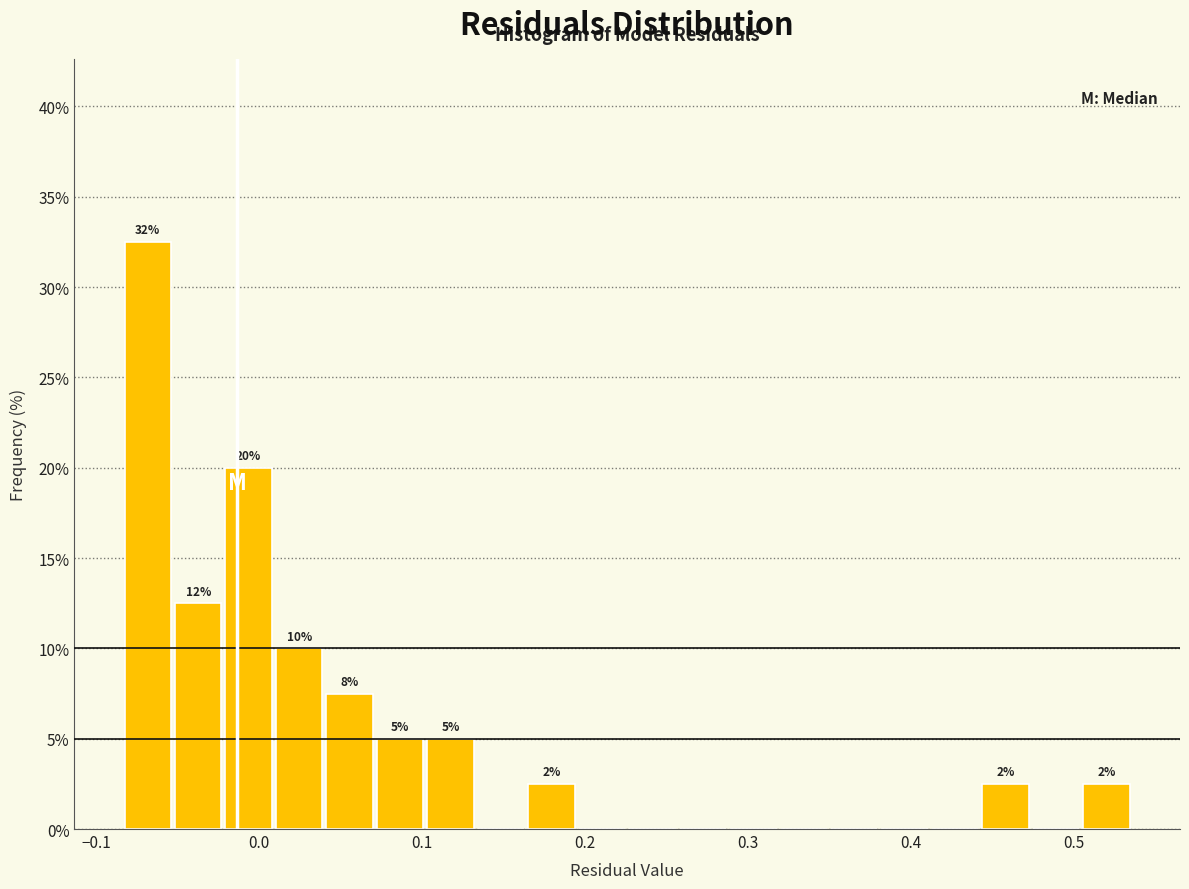

Read against the x-axis, roughly where is the centre of the tallest bar?

-0.07